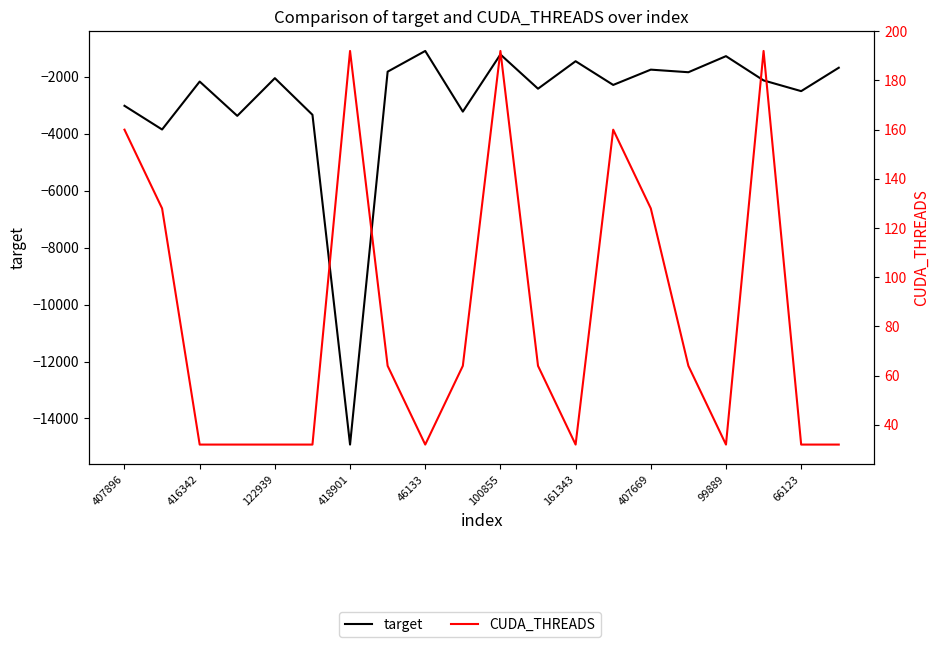

What is the value of the CUDA_THREADS point at the 16th from the left?

64.0